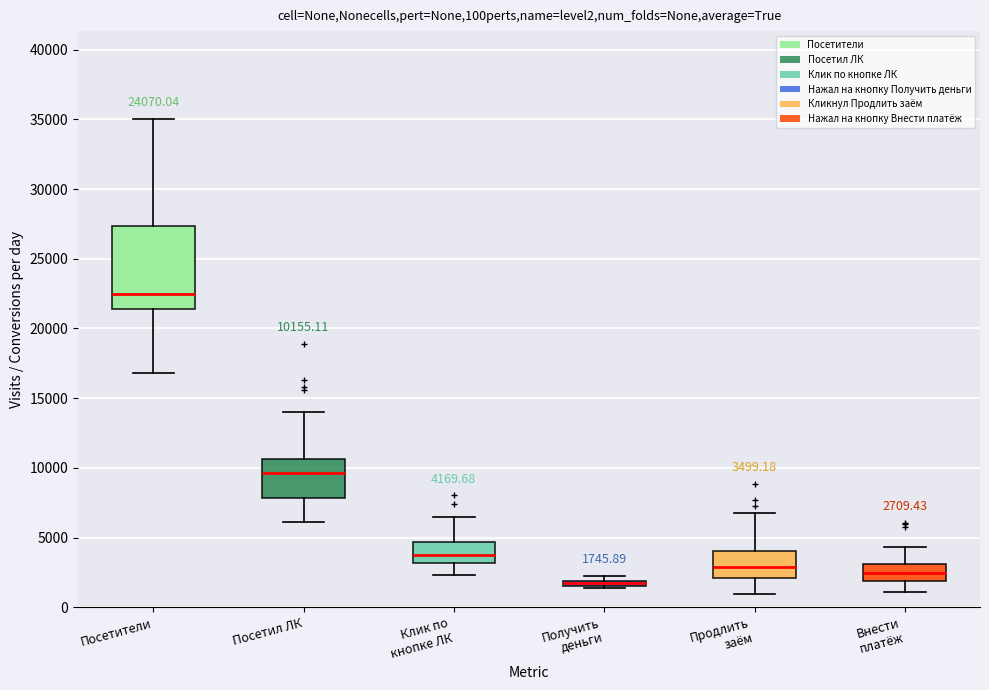

Comparing the boxes themselves (not the whiskers), which one is the tallest?

Посетители